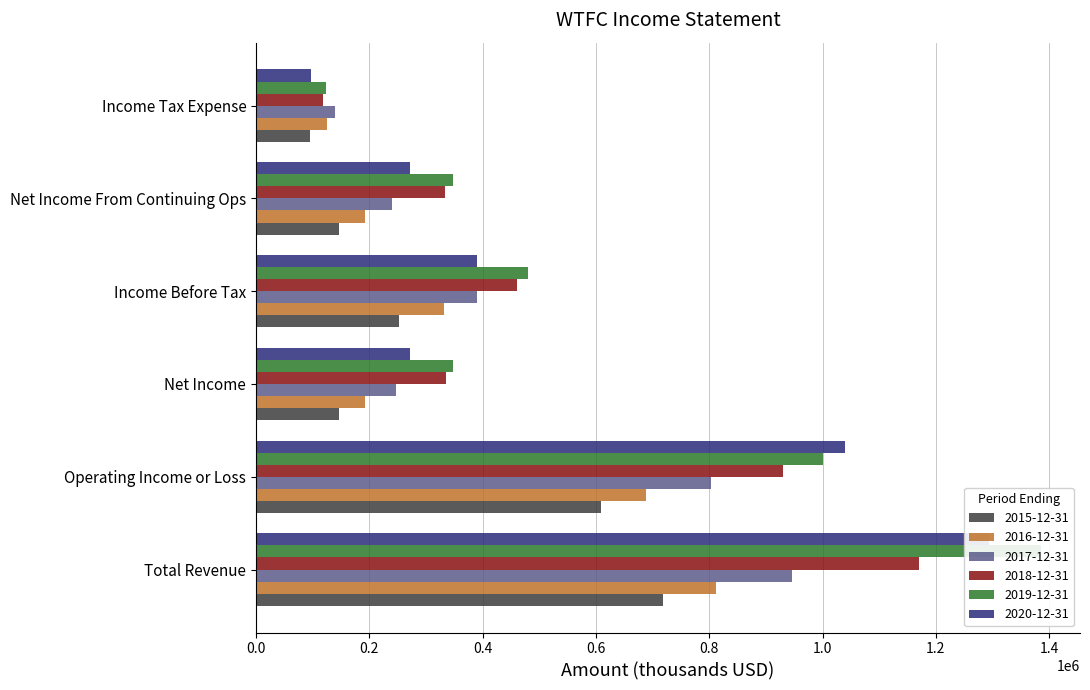

How many bars are there in each group?

6